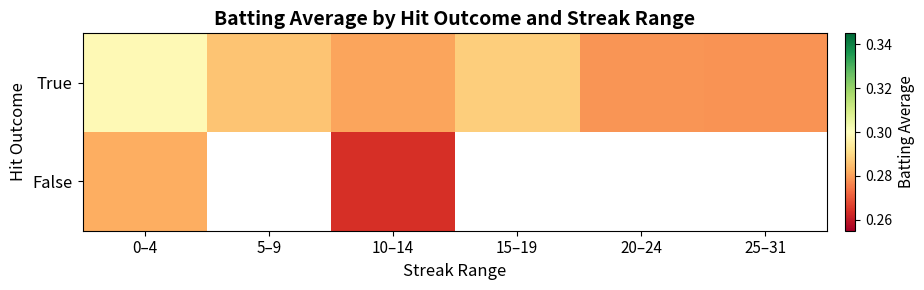

What is the maximum value for False?

0.3